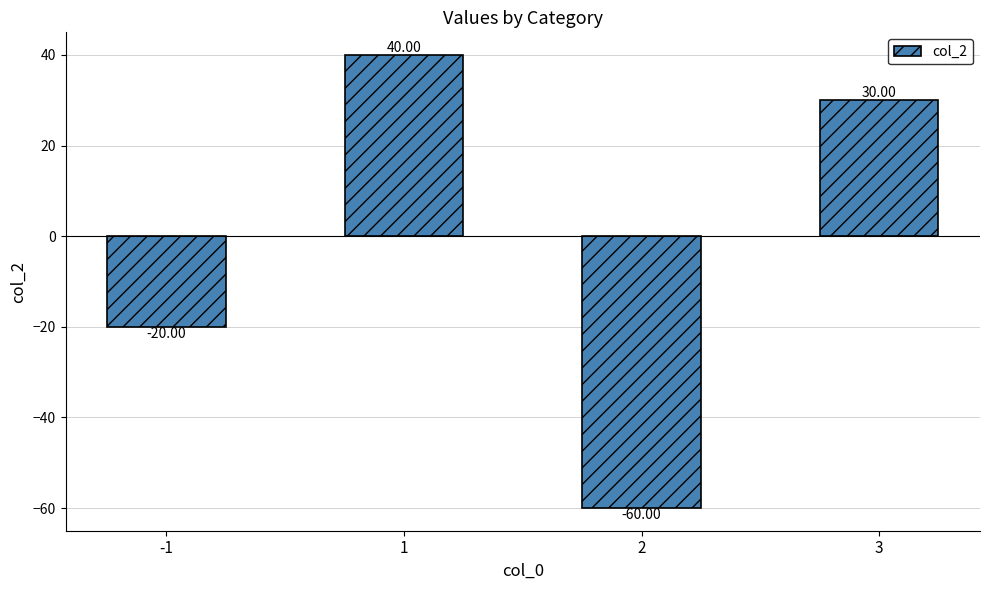

What is the minimum value shown in the chart?

-60